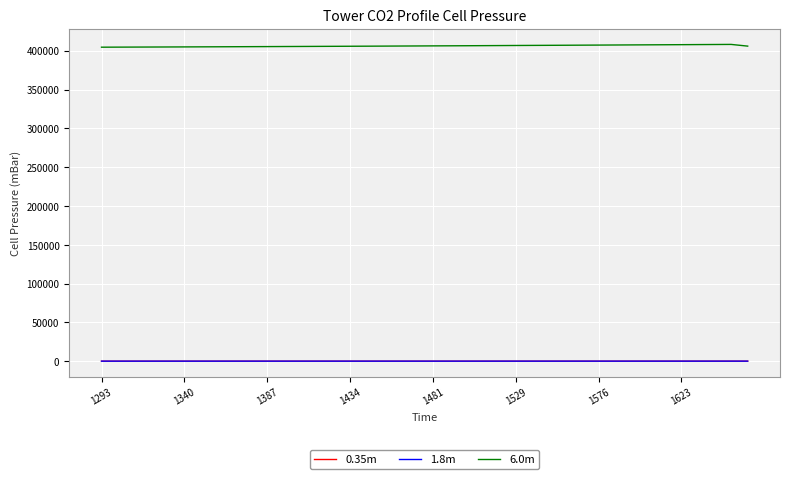

What is the greatest value displayed?

408137.0